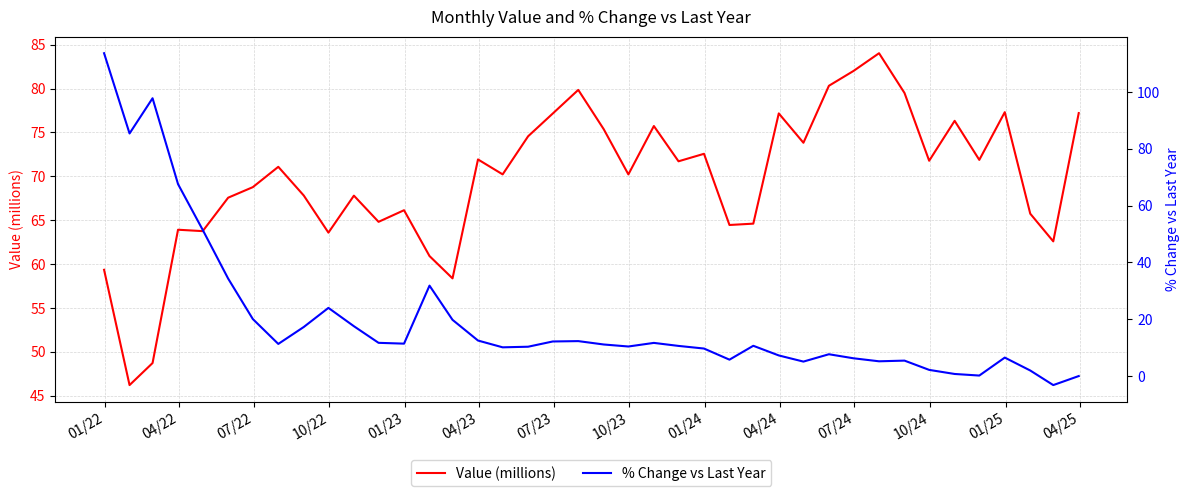

What is the highest value of the Value (millions) series?

84.0